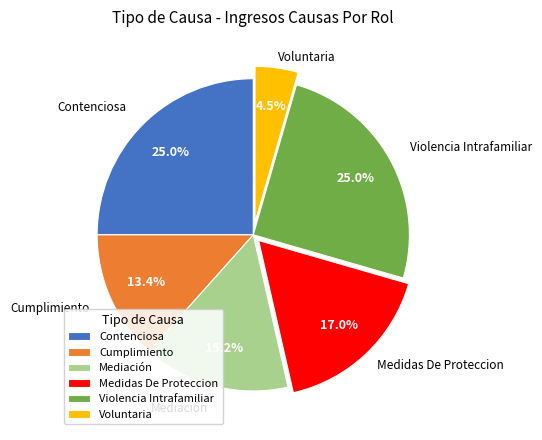

Is there a majority slice in this chart?

No